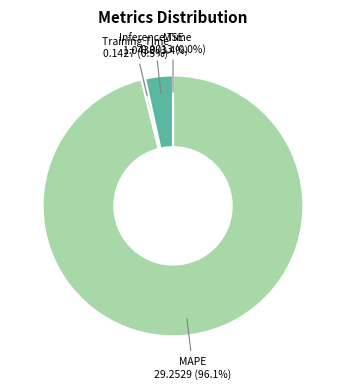

To the nearest percent, what is the combined percentage of Training Time and Inference Time?

4%